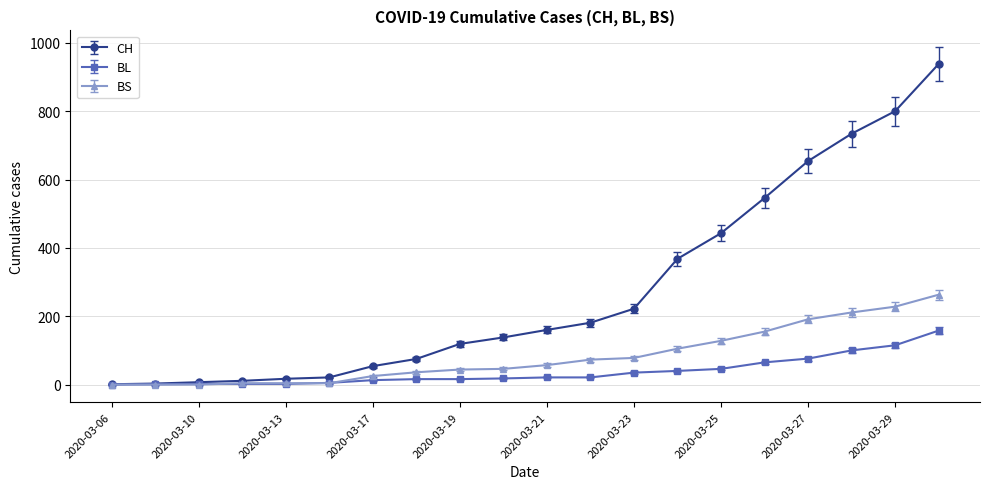

List the series in order of their peak value, highest first.

CH, BS, BL